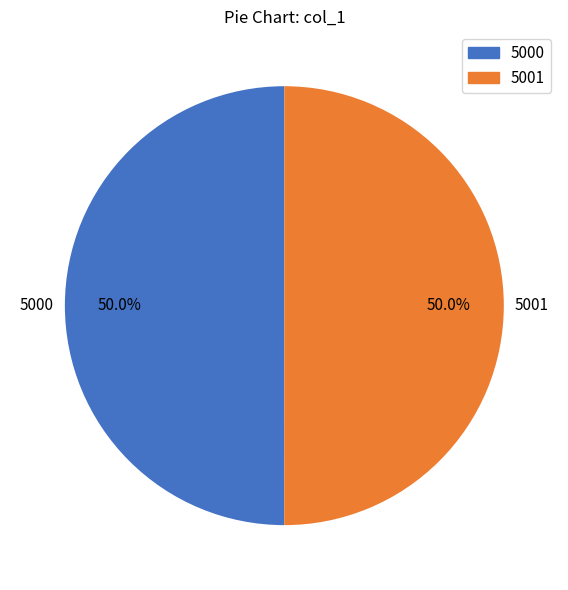

Do 5000 and 5001 together represent more than half of the pie?

Yes